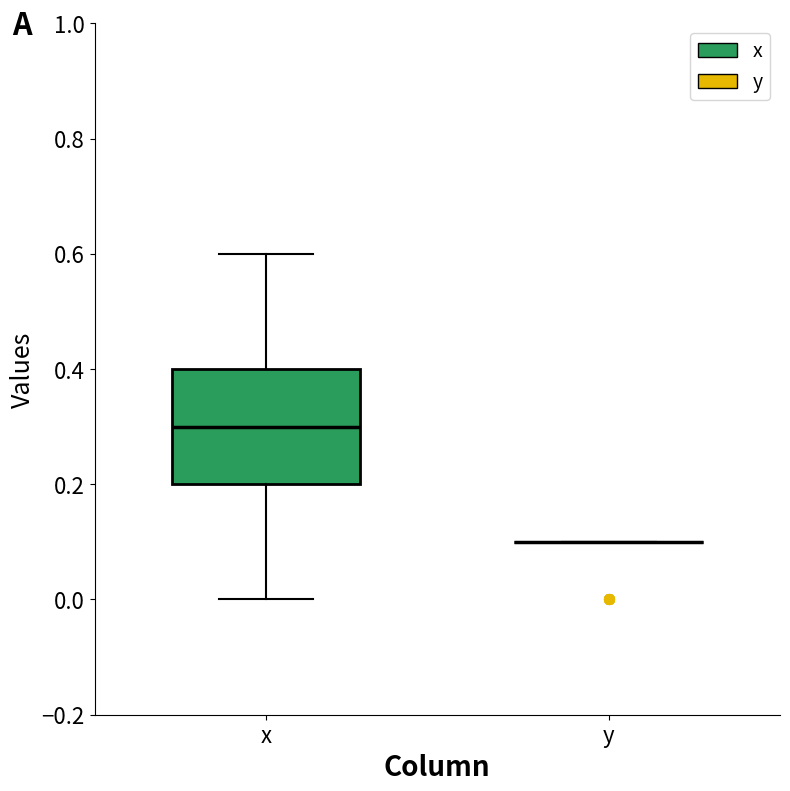

Comparing the boxes themselves (not the whiskers), which one is the tallest?

x